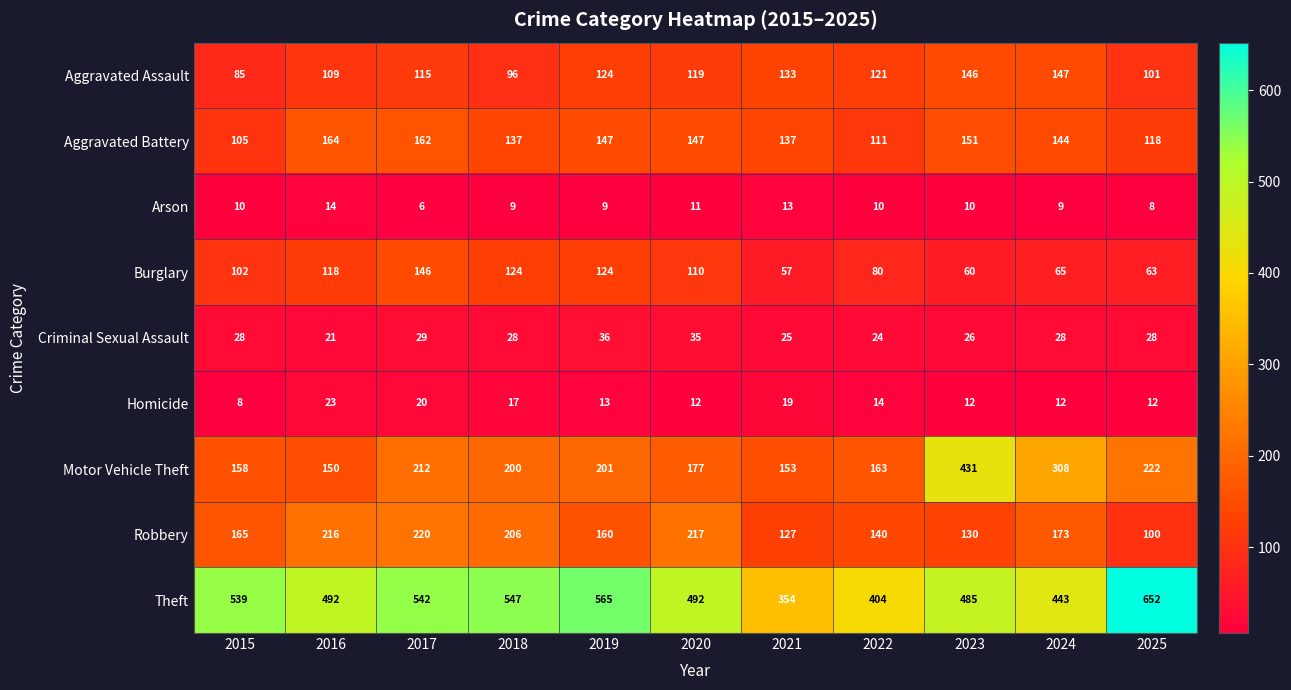

At which label does Motor Vehicle Theft first exceed 200?

2017